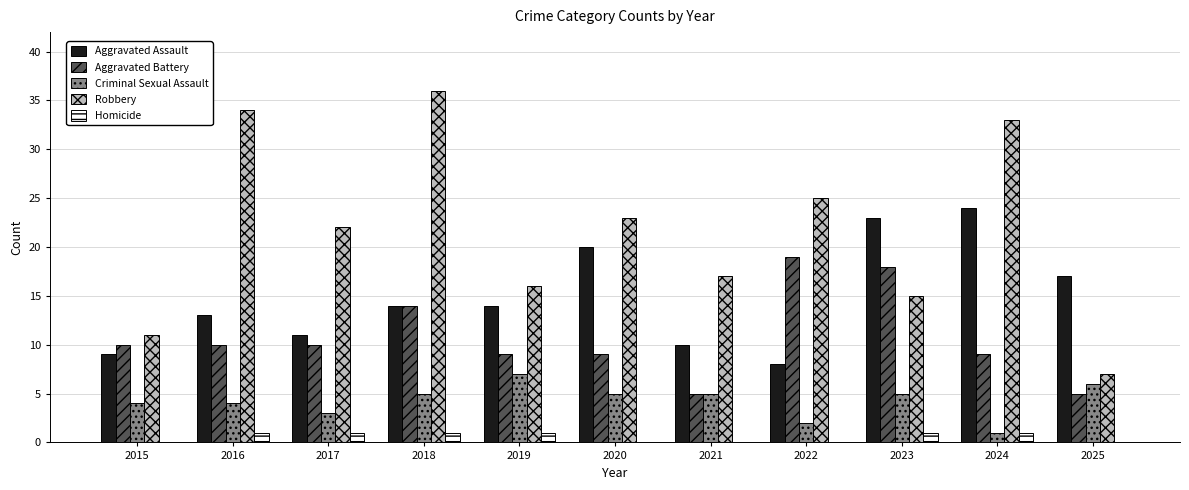

What is the total value across all series at 2022?

54